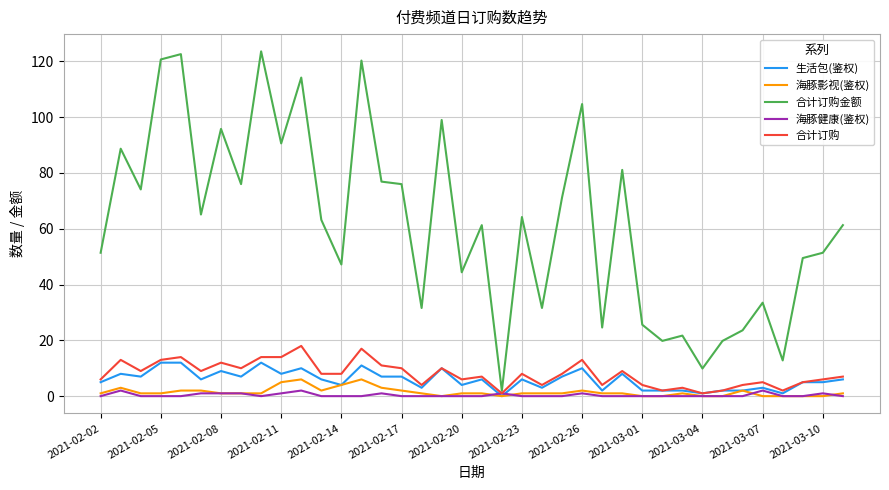

What is the highest value of the 合计订购 series?

18.0